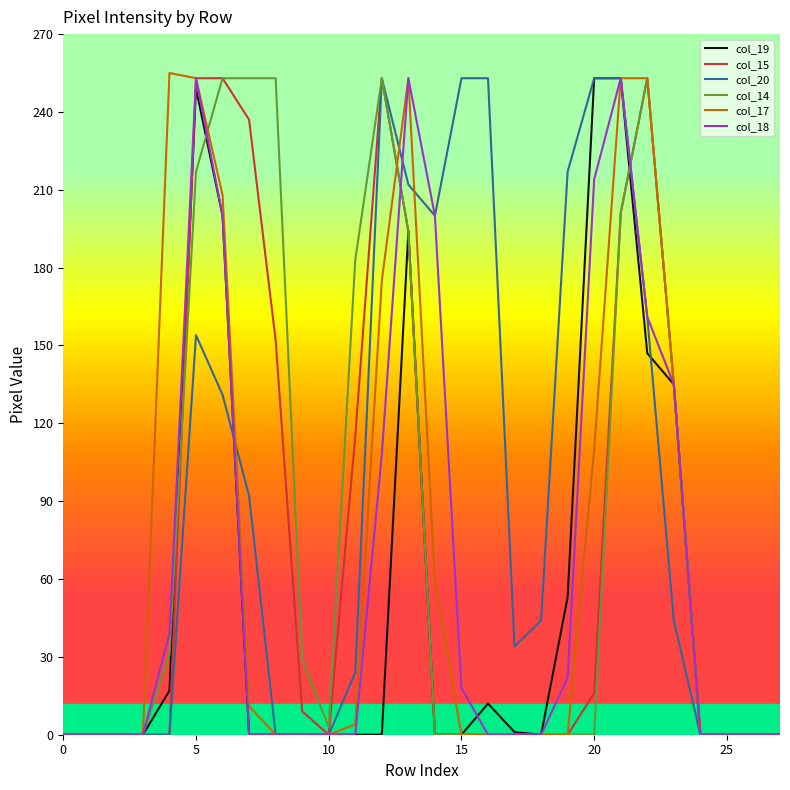

What is the sum of all col_15 values?

2071